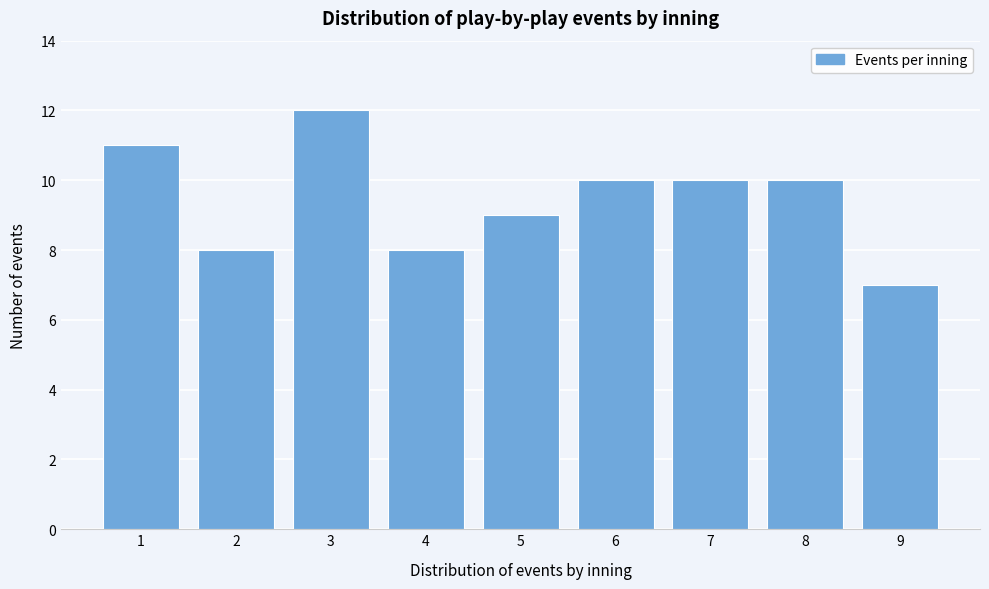

Reading left to right, what are all the values shown in this chart?

1=11	2=8	3=12	4=8	5=9	6=10	7=10	8=10	9=7